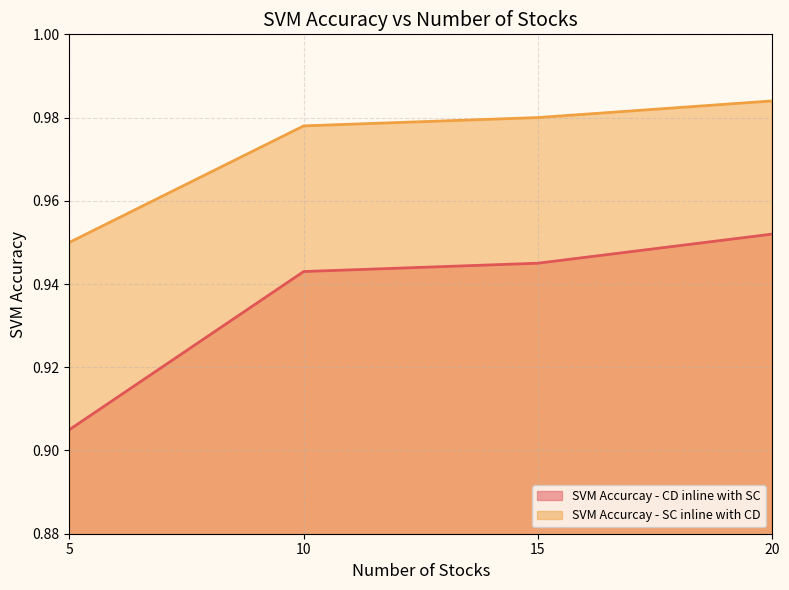

True or false: SVM Accurcay - CD inline with SC has more than 0 points higher than both neighbors.

False